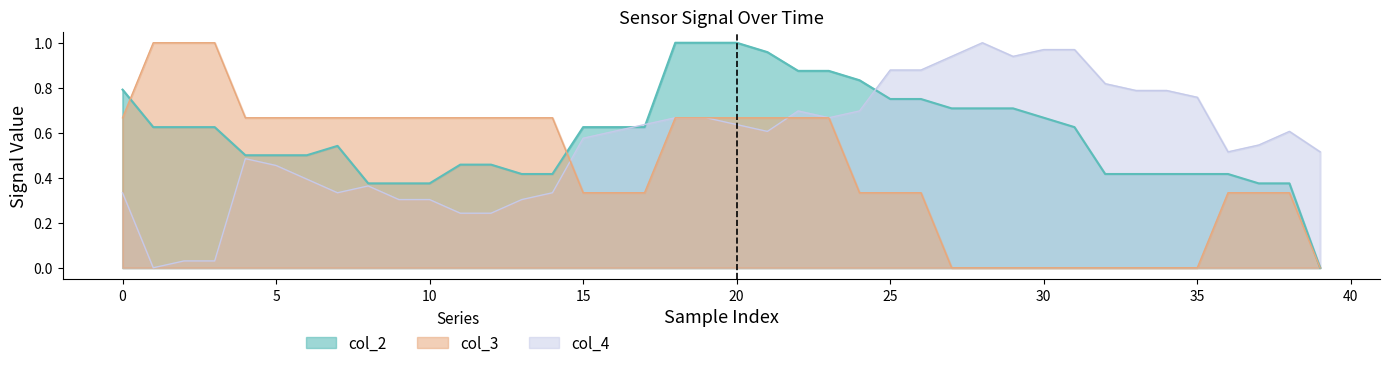

How many times do col_4 and col_2 cross each other?

3